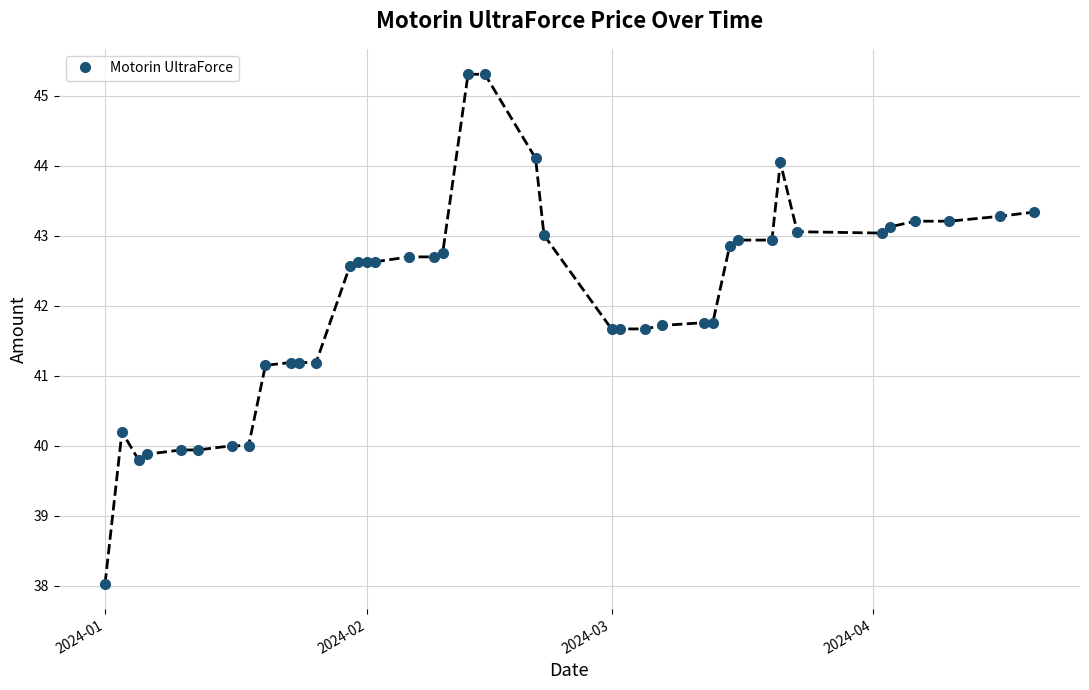

What is the smallest value displayed?

38.0